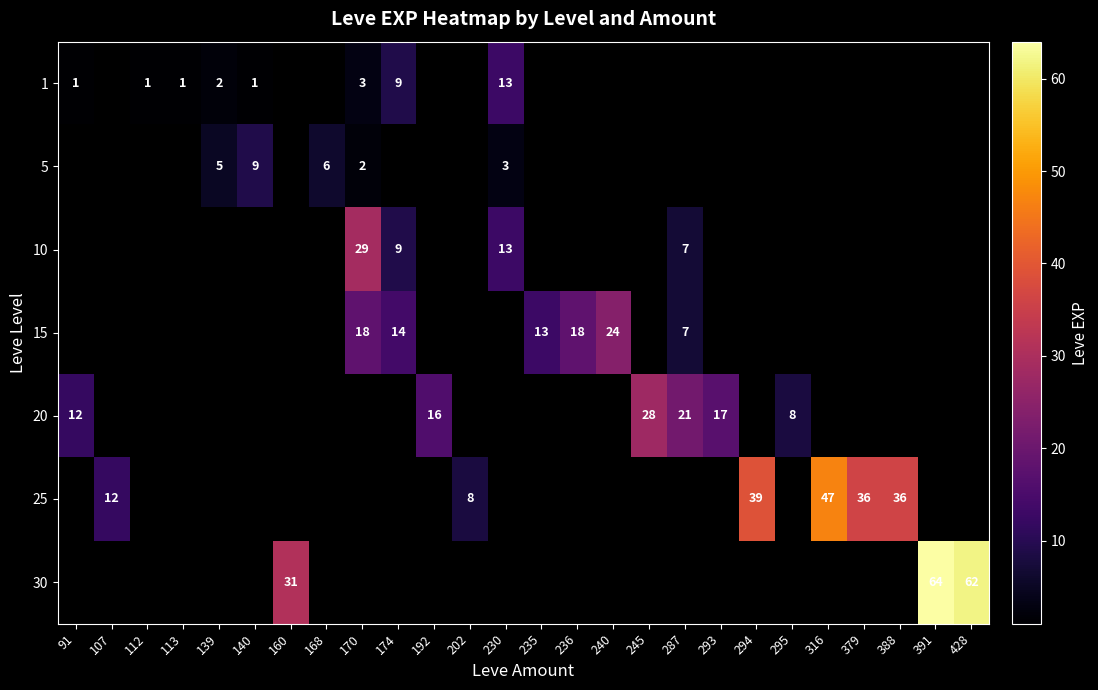

The 5 series shows 5.0 at 139. True or false?

True